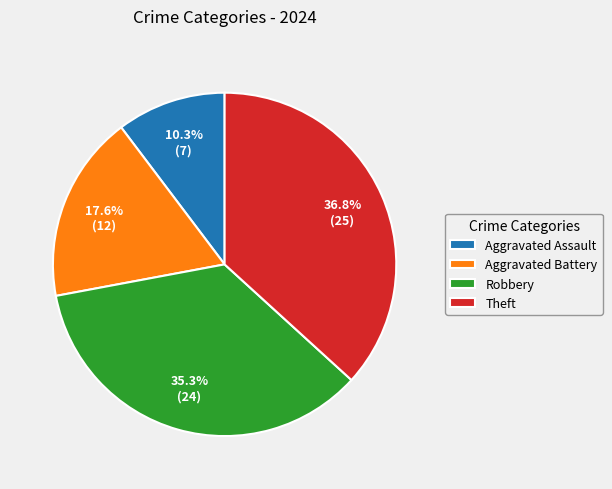

Approximately how many times larger is the value at Theft compared to Robbery?

1.0